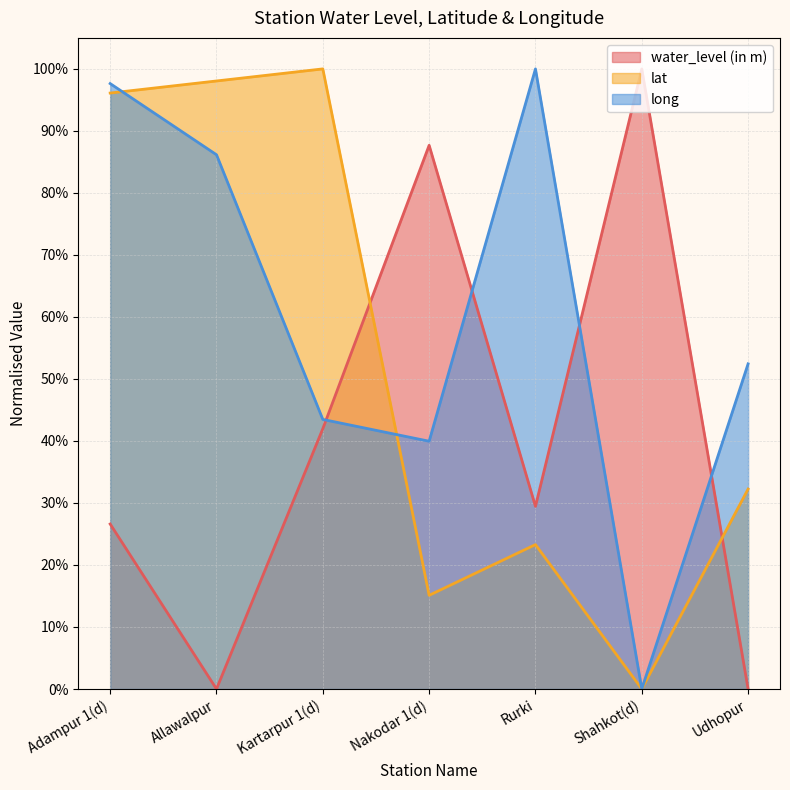

What is the difference between the lat values at Allawalpur and Shahkot(d)?

1.0